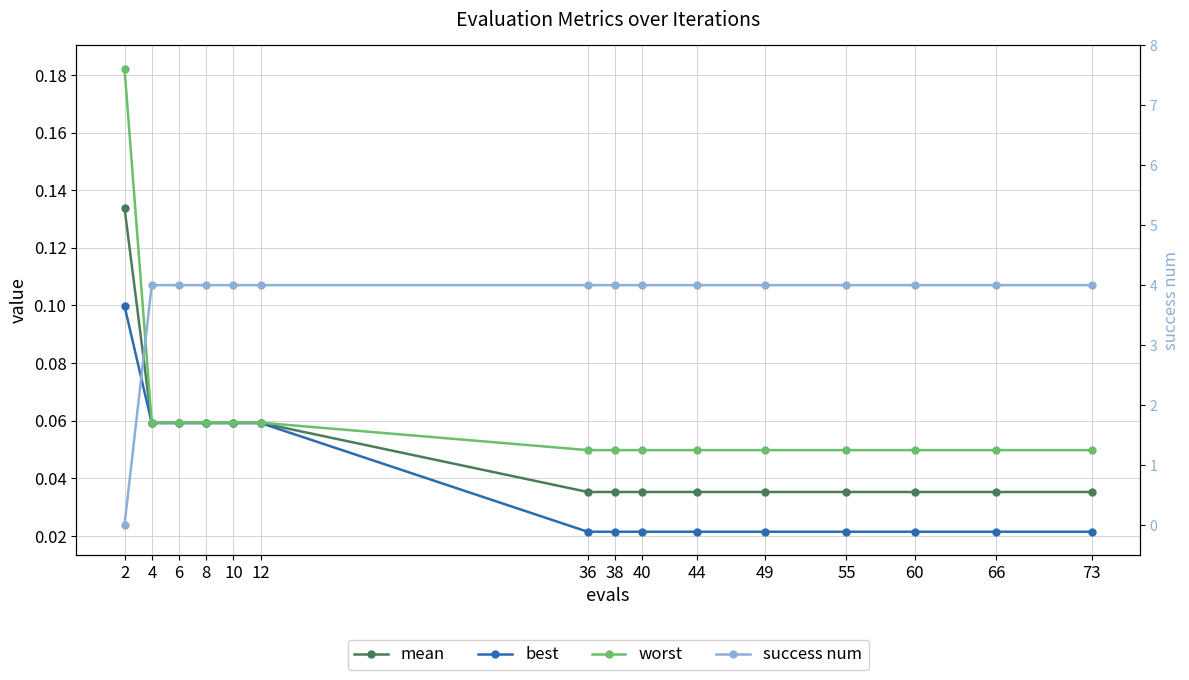

Count the number of data series in this chart.

4